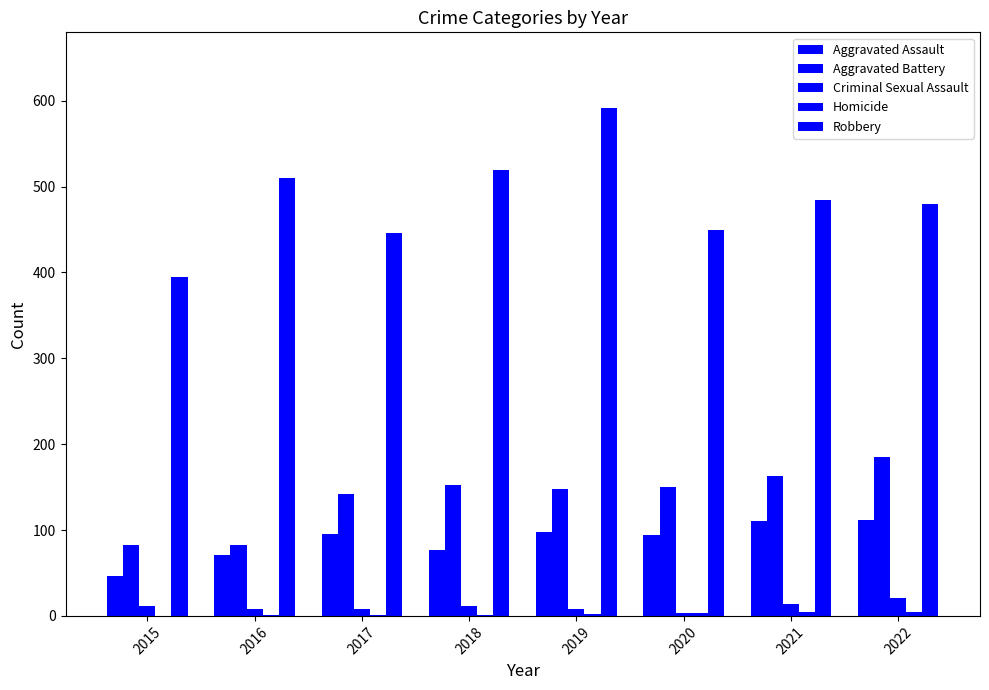

What is the average value of the Criminal Sexual Assault series?

11